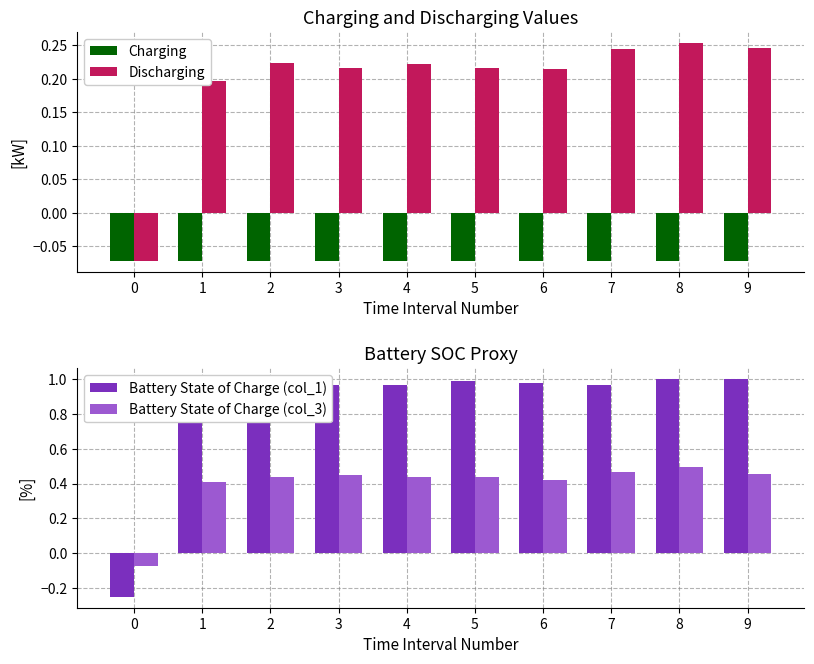

Does the chart contain stacked bars?

No